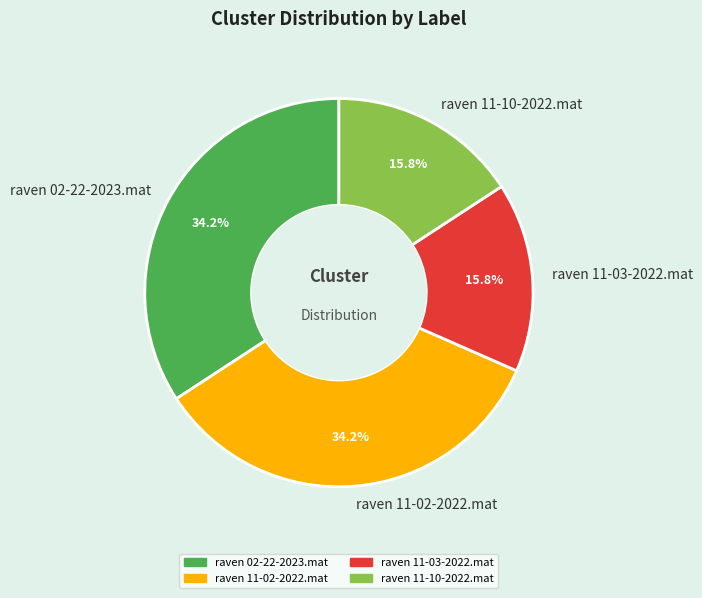

Which has a higher value, raven 11-02-2022.mat or raven 11-03-2022.mat?

raven 11-02-2022.mat